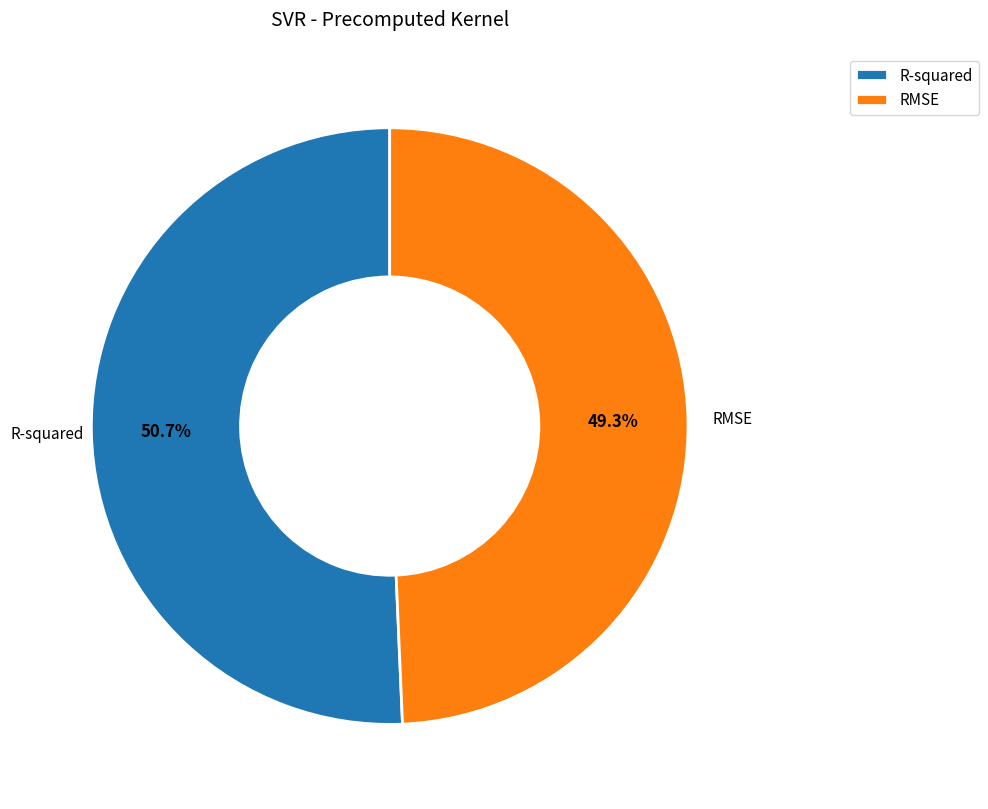

Is R-squared the majority of the pie?

Yes